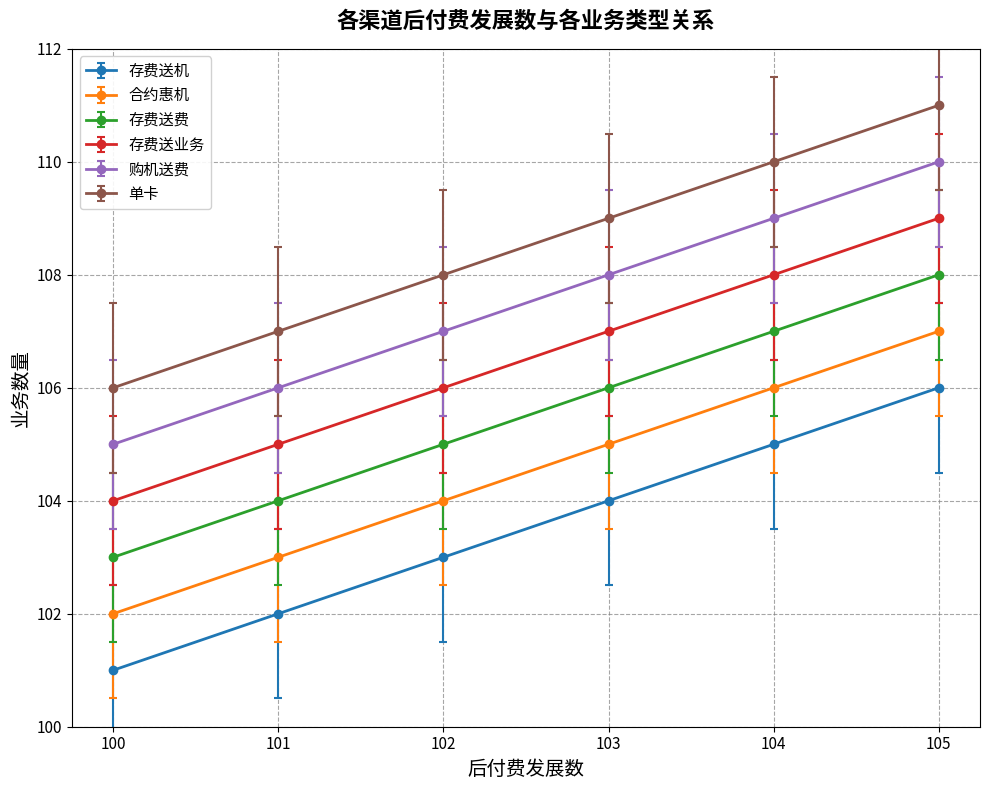

What is the value of the 存费送机 point at the 3rd from the left?

103